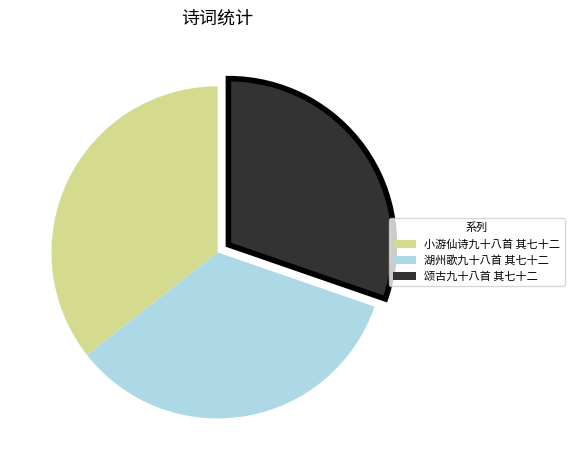

The 湖州歌九十八首 其七十二 slice represents 47% of the pie. True or false?

False